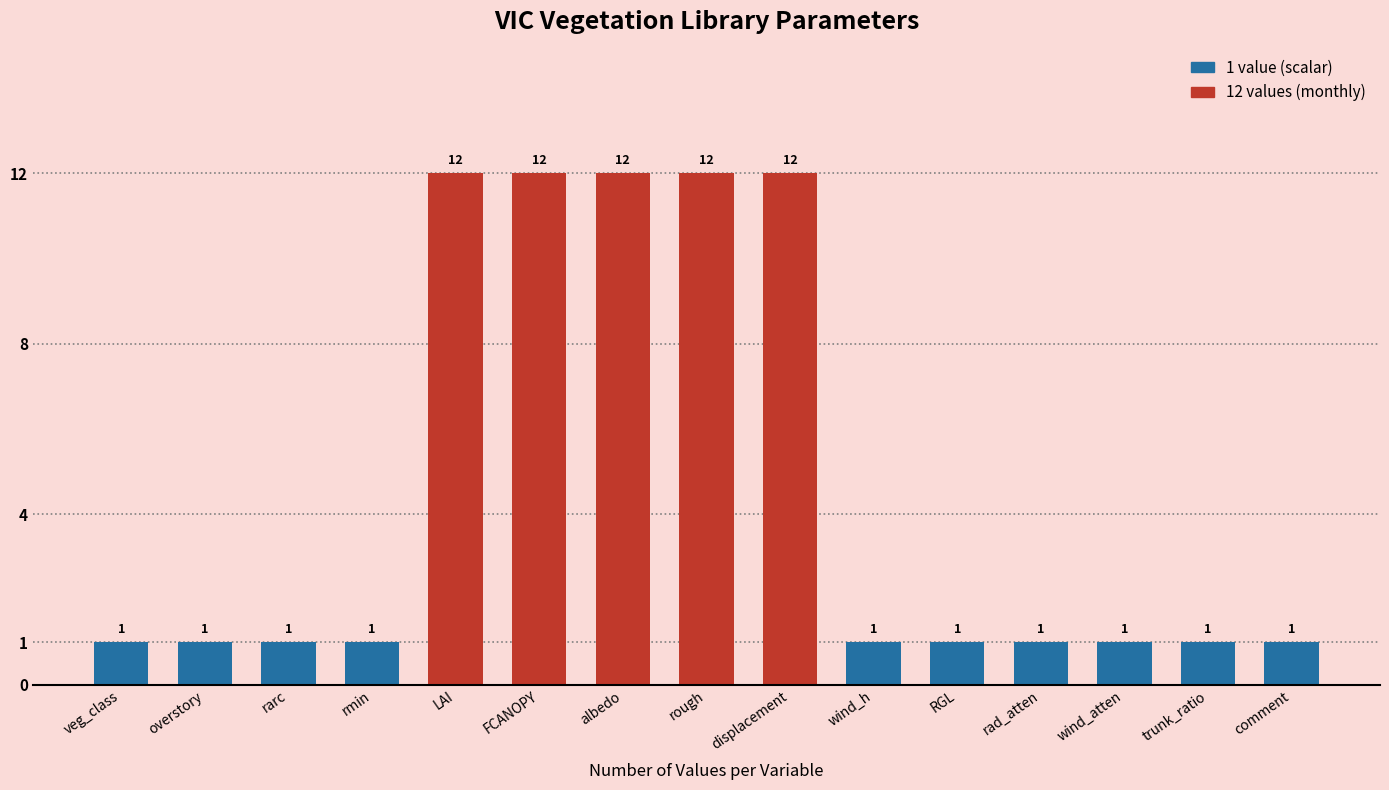

What is the value of the 7th bar from the left?

12